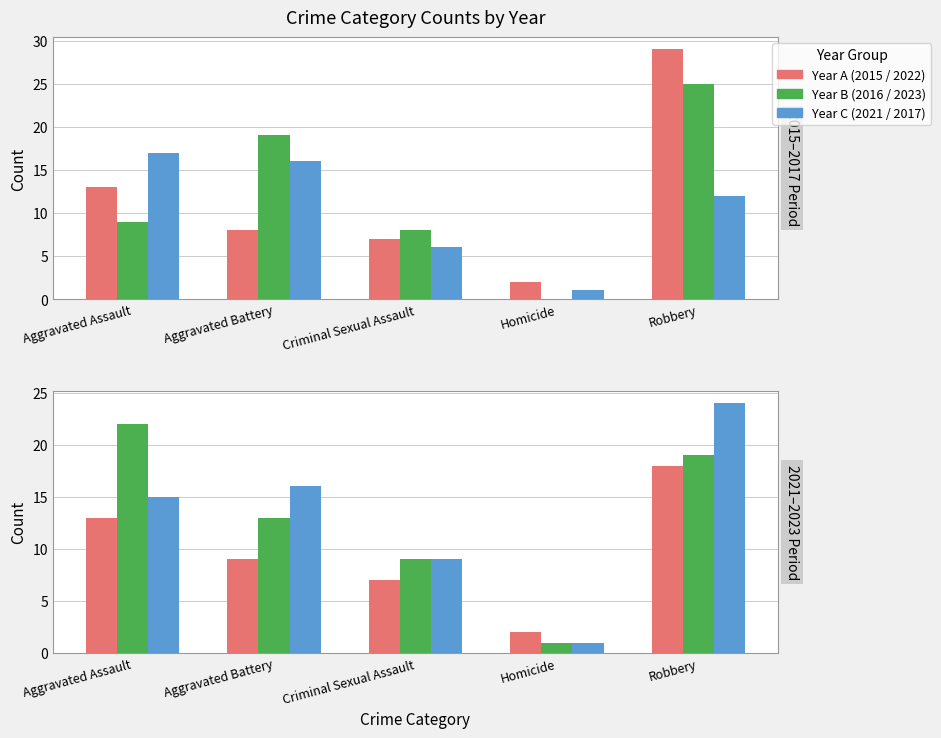

The value of 2015 at Homicide is 2. True or false?

True